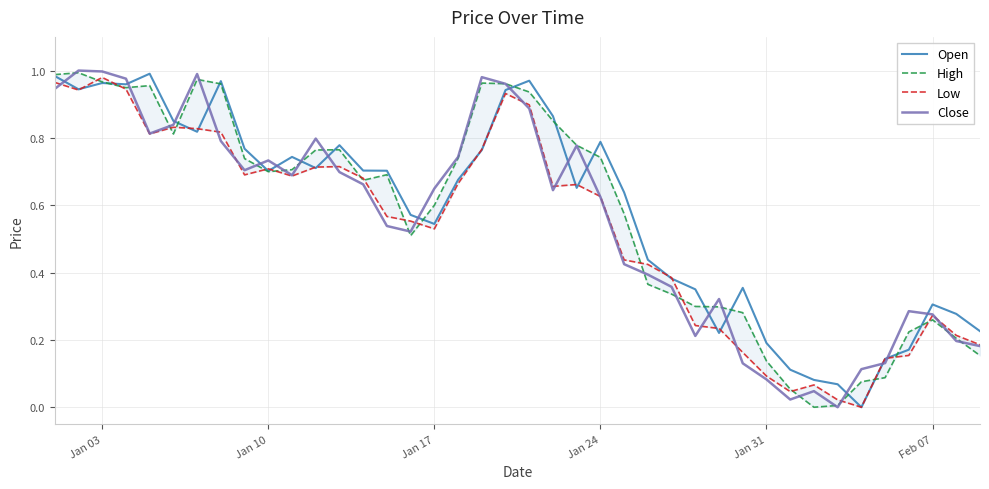

The value of Open at Jan 10 is 1.1. True or false?

False